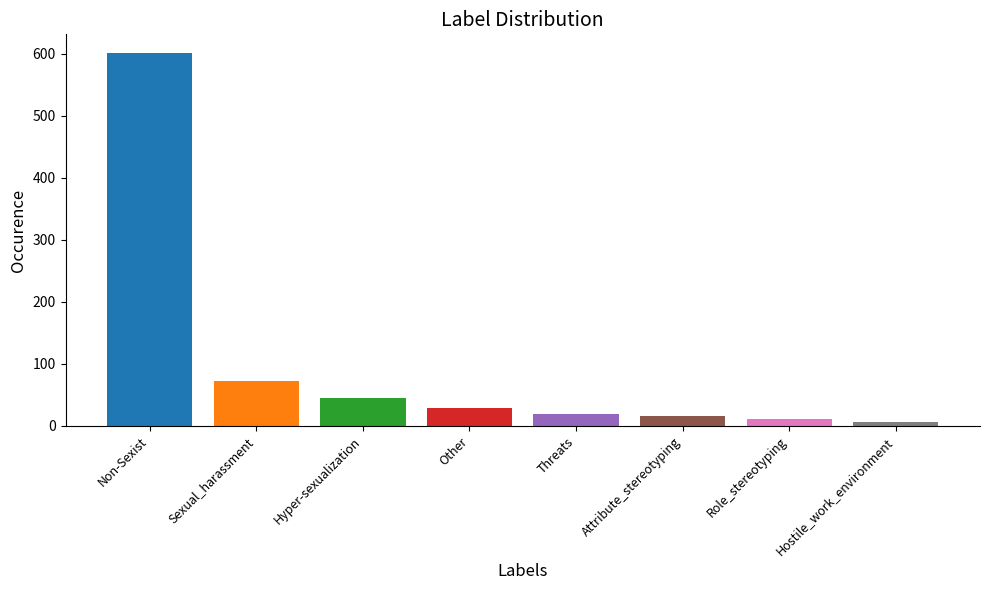

What is the maximum value shown in the chart?

601